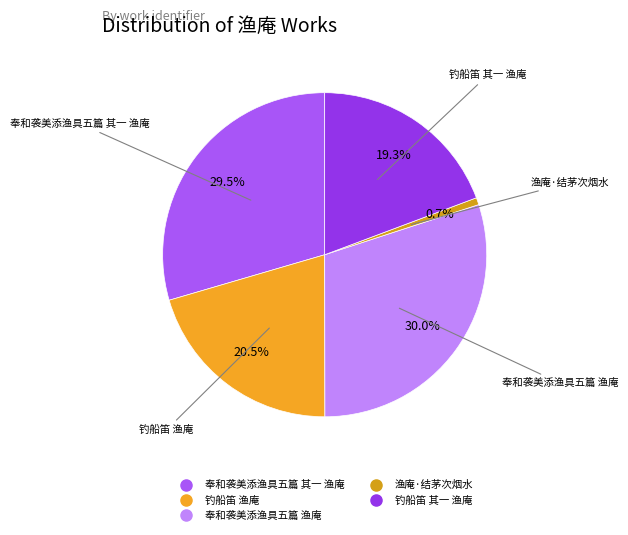

What portion of the pie excludes 奉和袭美添渔具五篇 其一 渔庵?

70.5%